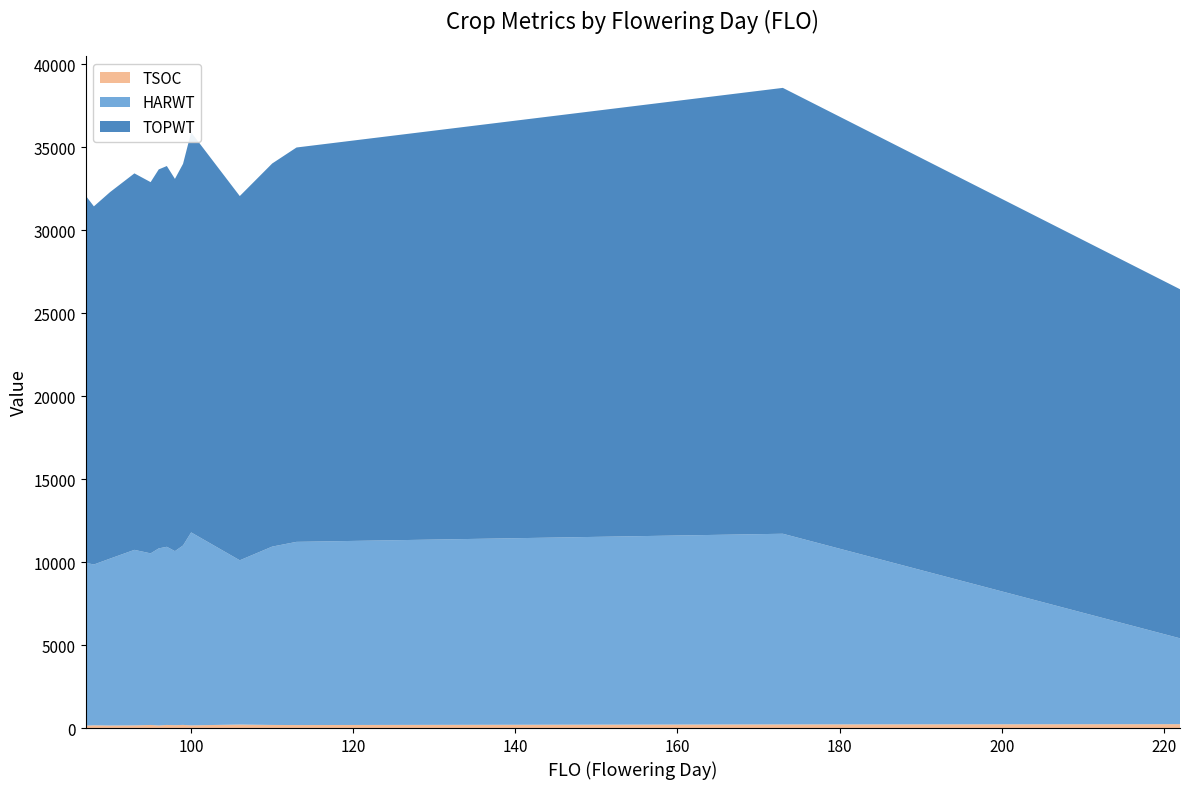

Reading left to right, transcribe all the data shown in this chart.

TOPWT: 22120	21586	22090	22692	22374	22842	22949	22437	23000	24114	21953	23090	23769	26873	21040
HARWT: 9815	9692	10062	10555	10343	10672	10738	10490	10816	11629	9900	10750	11041	11492	5175
TSOC: 145	164	153	162	185	155	186	157	189	162	210	186	180	218	233